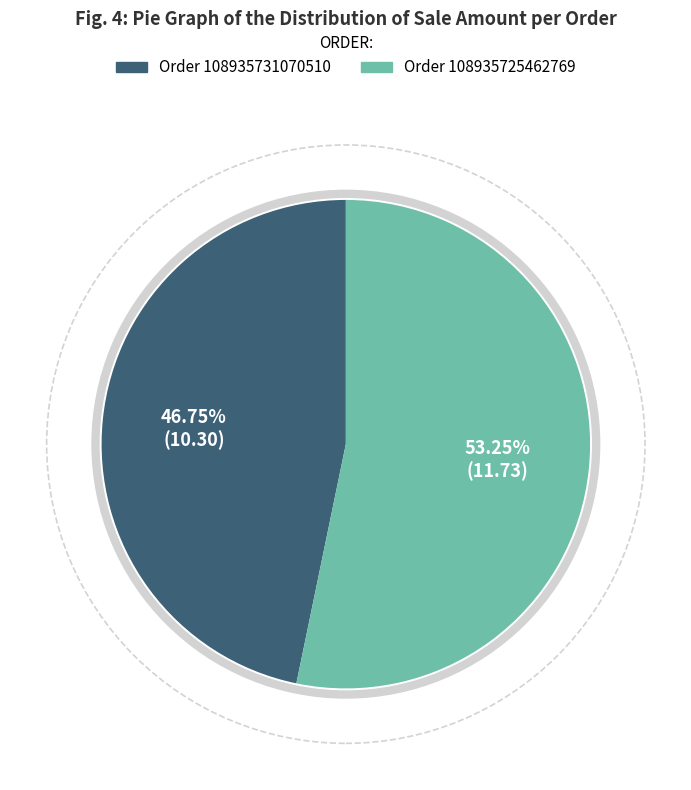

To the nearest percent, what is the combined percentage of Order 108935731070510 and Order 108935725462769?

100%